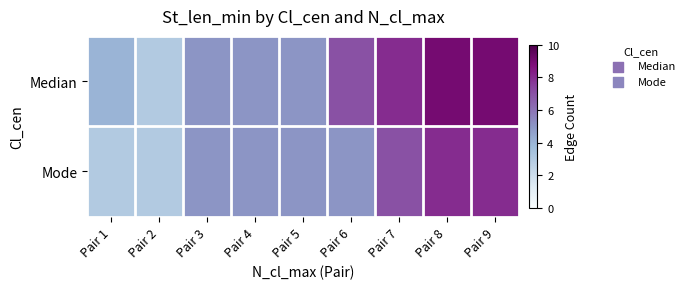

Reading left to right, what are all the values shown in this chart?

Median: Pair 1=4	Pair 2=3	Pair 3=5	Pair 4=5	Pair 5=5	Pair 6=7	Pair 7=8	Pair 8=9	Pair 9=9
Mode: Pair 1=3	Pair 2=3	Pair 3=5	Pair 4=5	Pair 5=5	Pair 6=5	Pair 7=7	Pair 8=8	Pair 9=8